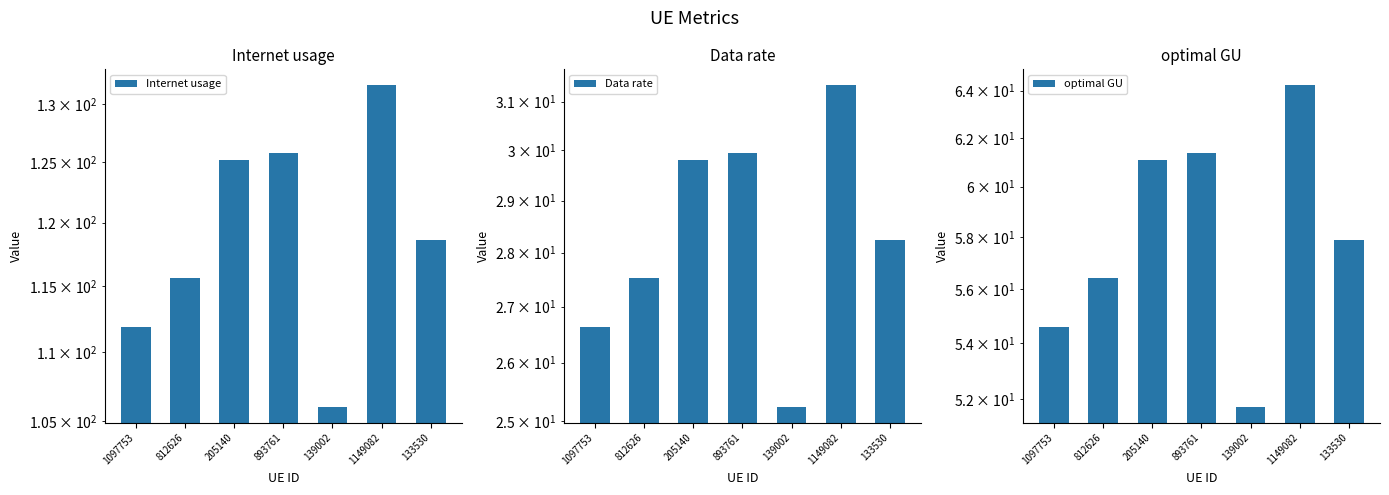

How many groups of bars are there?

7